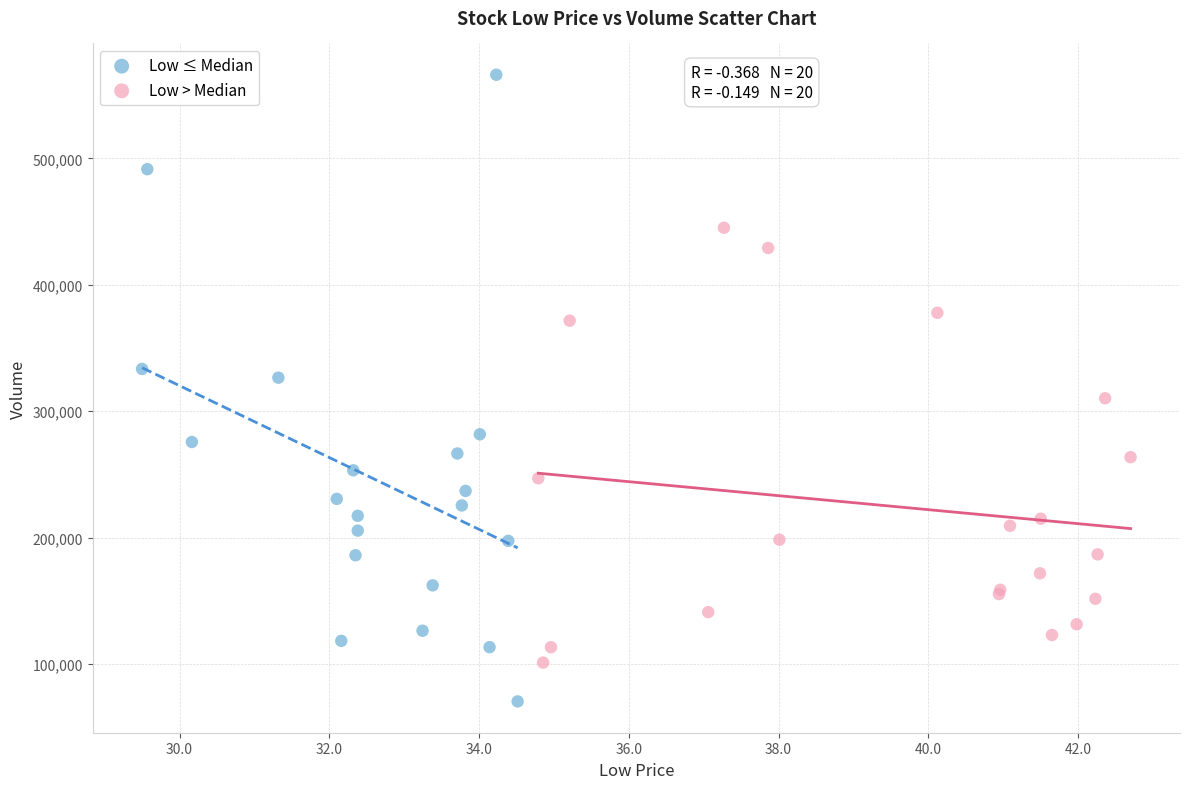

Which series contains the lowest Y value?

Low ≤ Median